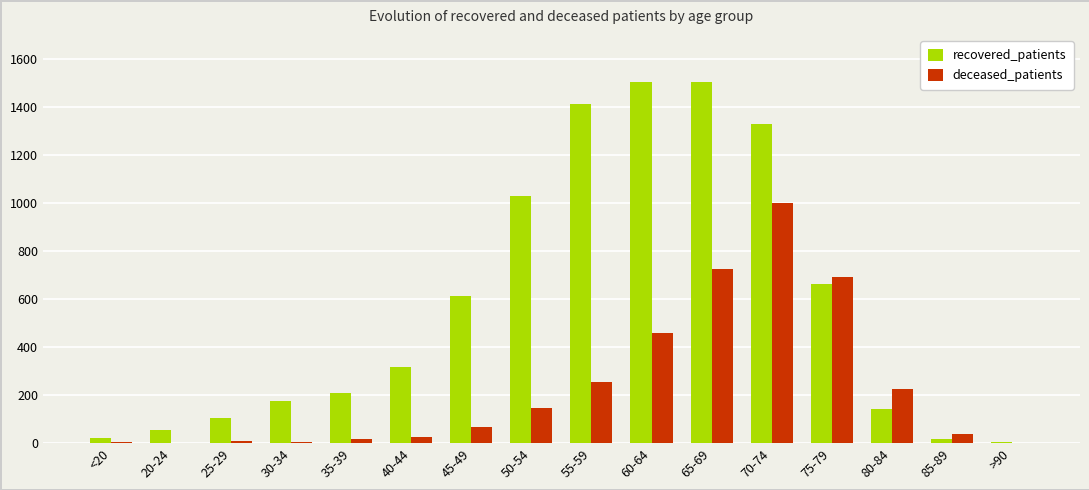

At which label is deceased_patients closest to 500?

60-64